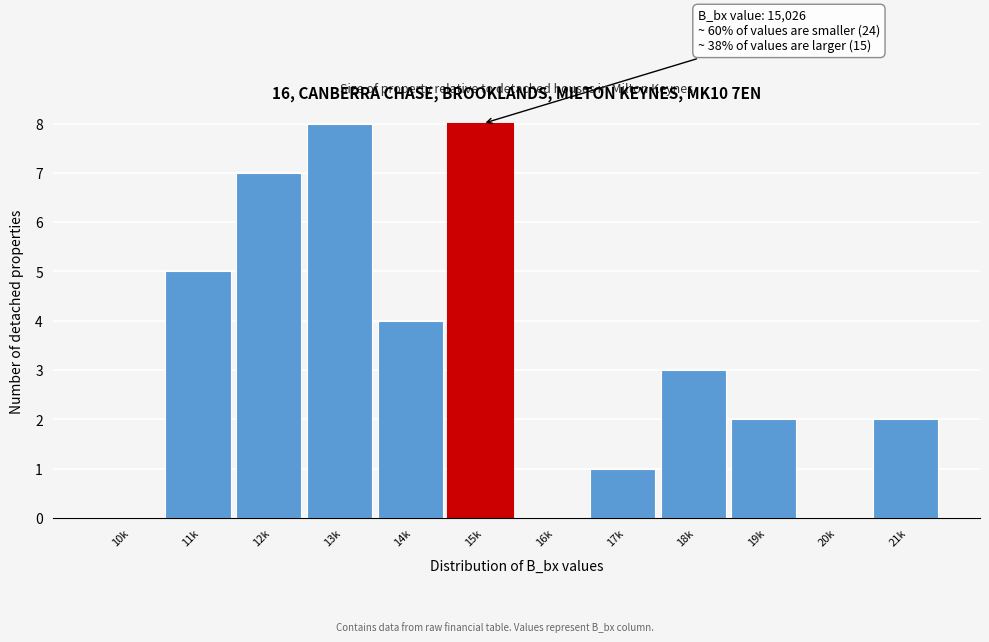

Reading left to right, extract all data points from this chart.

10k=0	11k=5	12k=7	13k=8	14k=4	15k=8	16k=0	17k=1	18k=3	19k=2	20k=0	21k=2